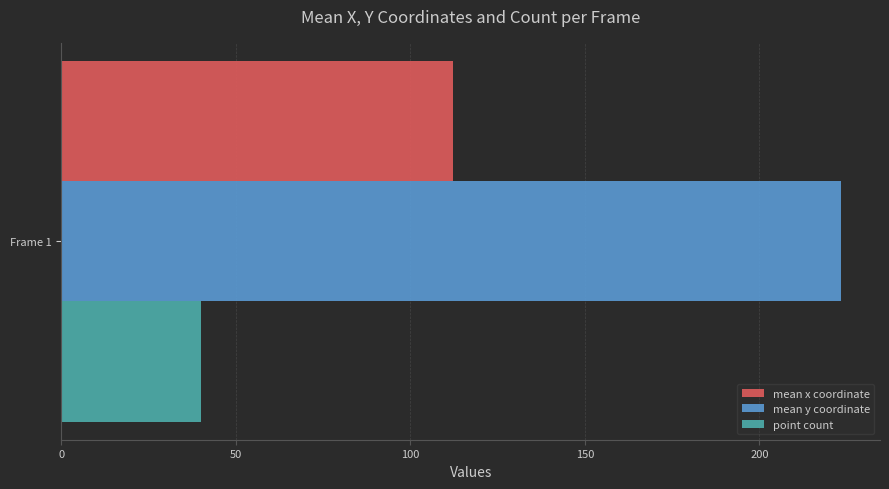

What is the approximate value of mean x coordinate at Frame 1?

112.2